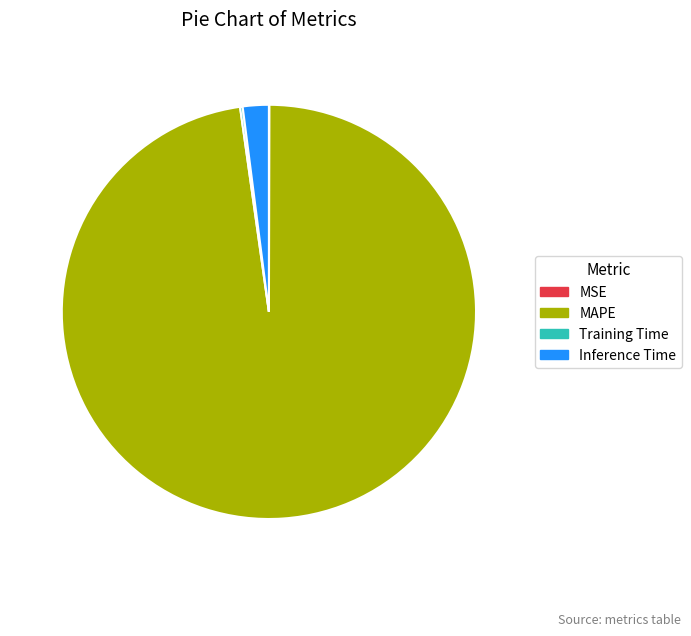

Does Inference Time represent more than half of the total?

No